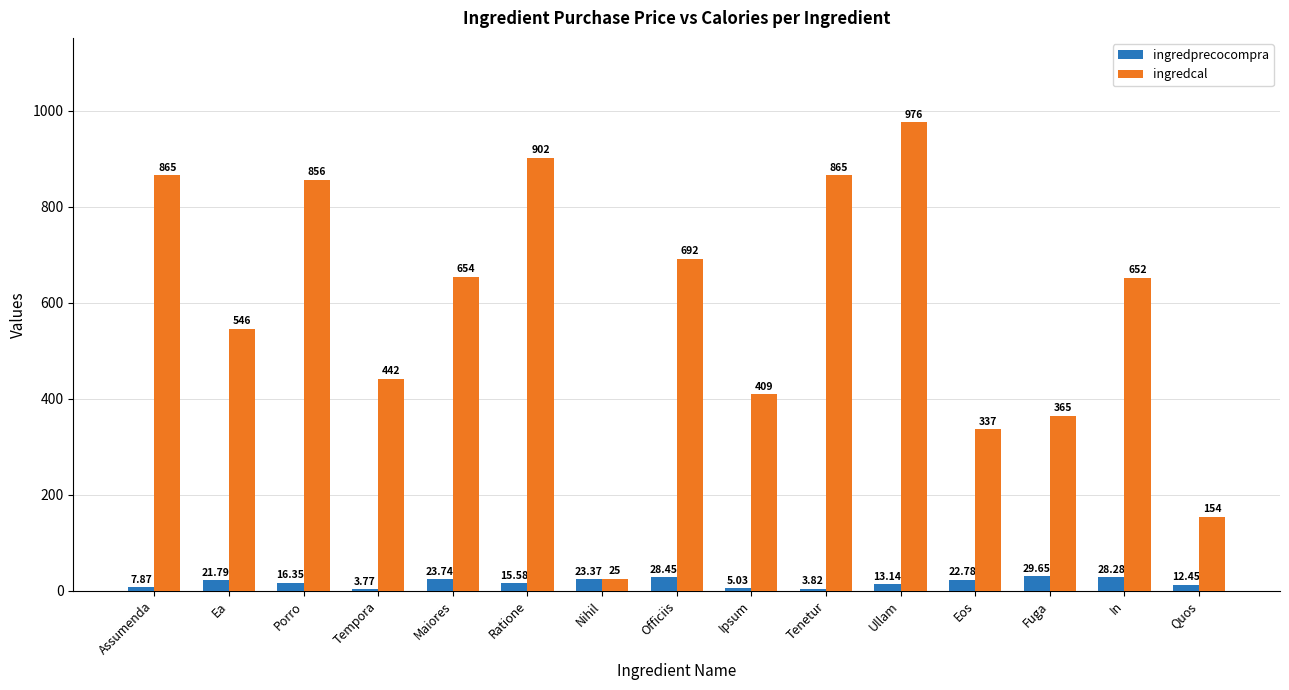

What is the difference between the maximum and minimum values in the ingredcal series?

951.0